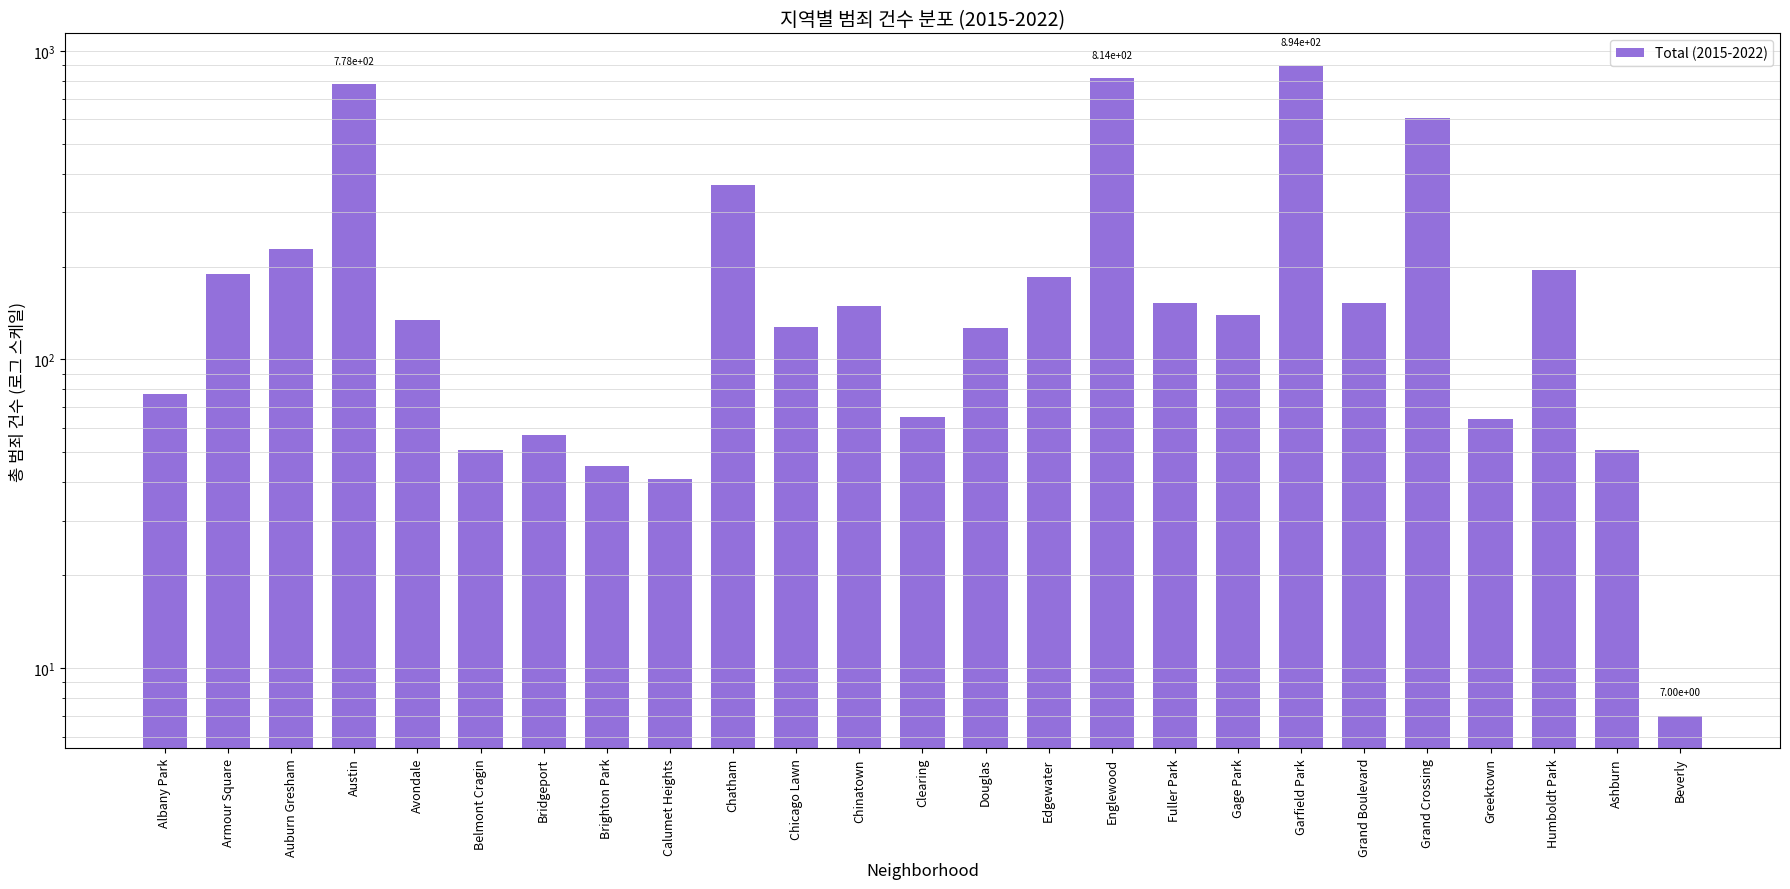

What is the label of the 20th bar from the right?

Belmont Cragin